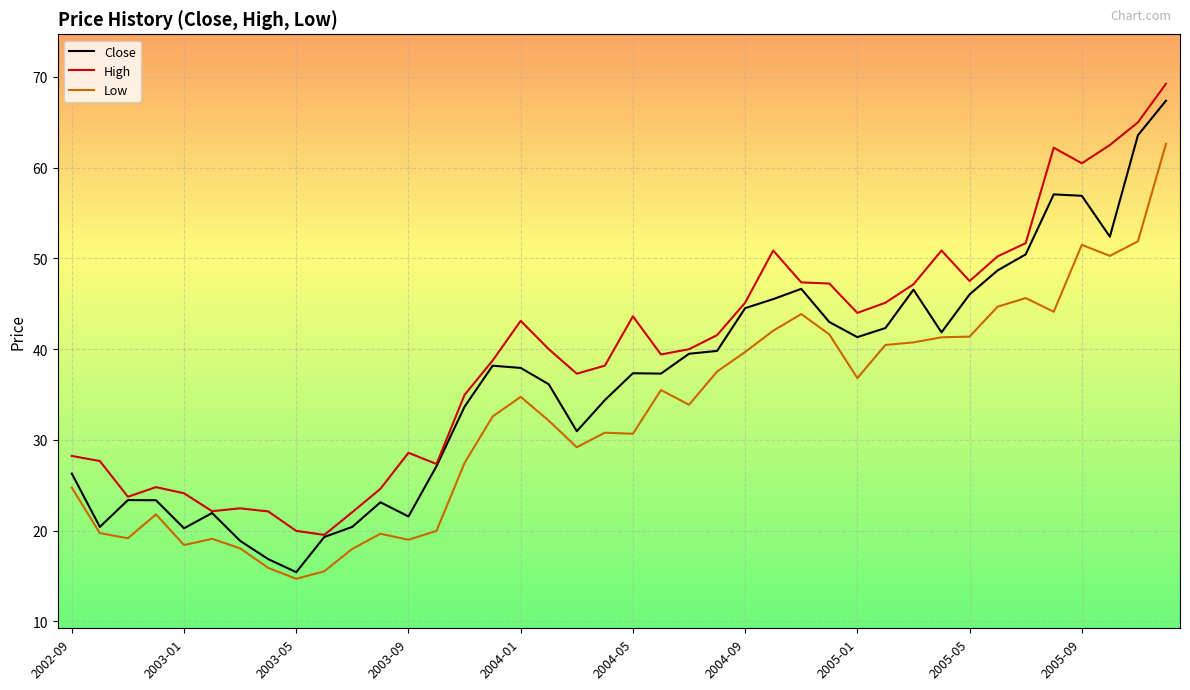

Rank the series by their average value, from lowest to highest.

Low, Close, High